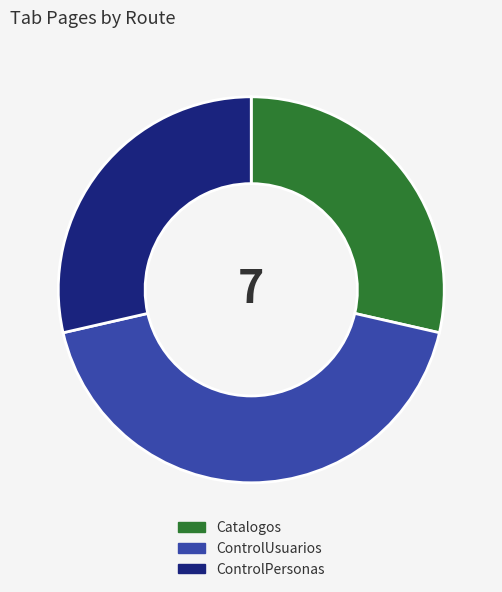

Is the sum of ControlPersonas and Catalogos greater than half?

Yes